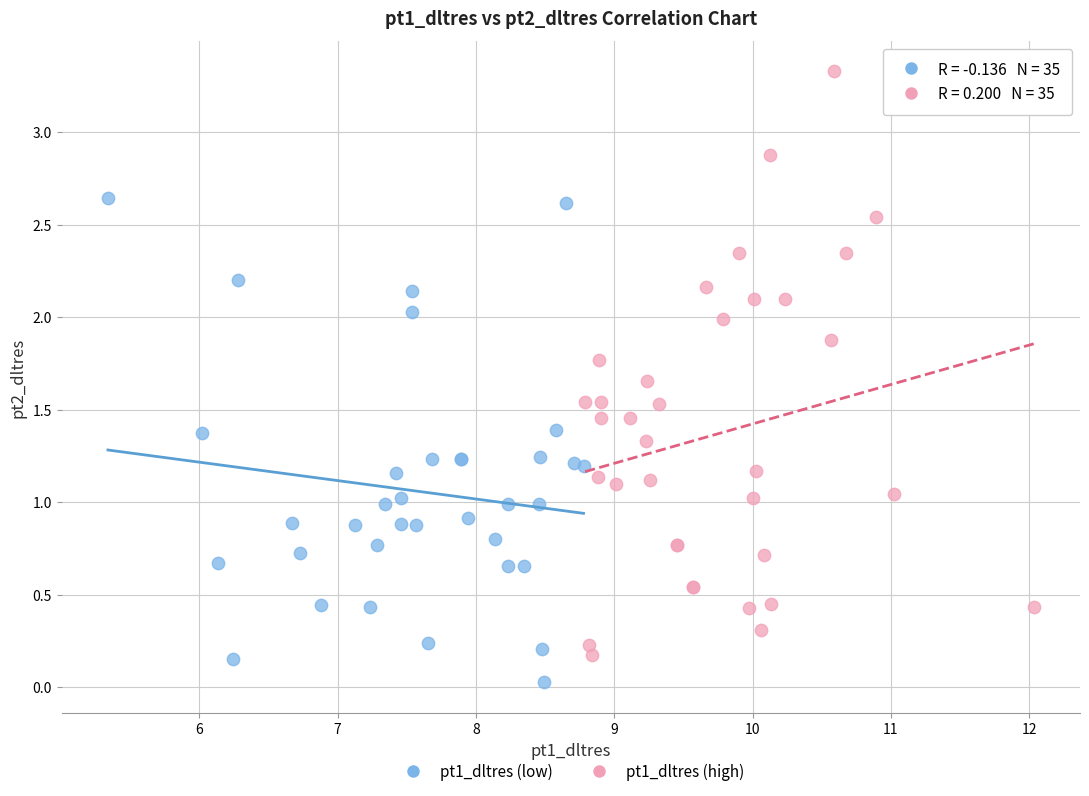

Which series reaches the minimum Y coordinate?

pt1_dltres (low)